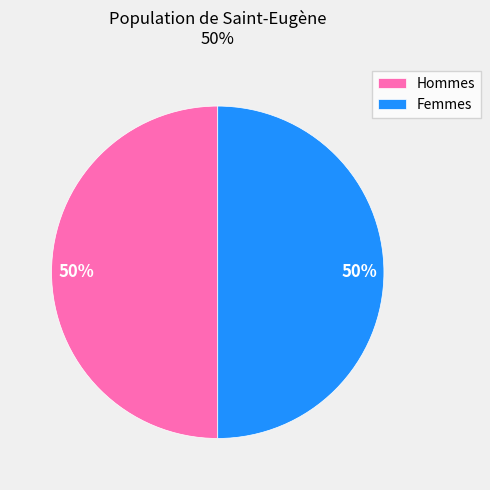

What is the ratio of the value at Femmes to the value at Hommes?

1.0